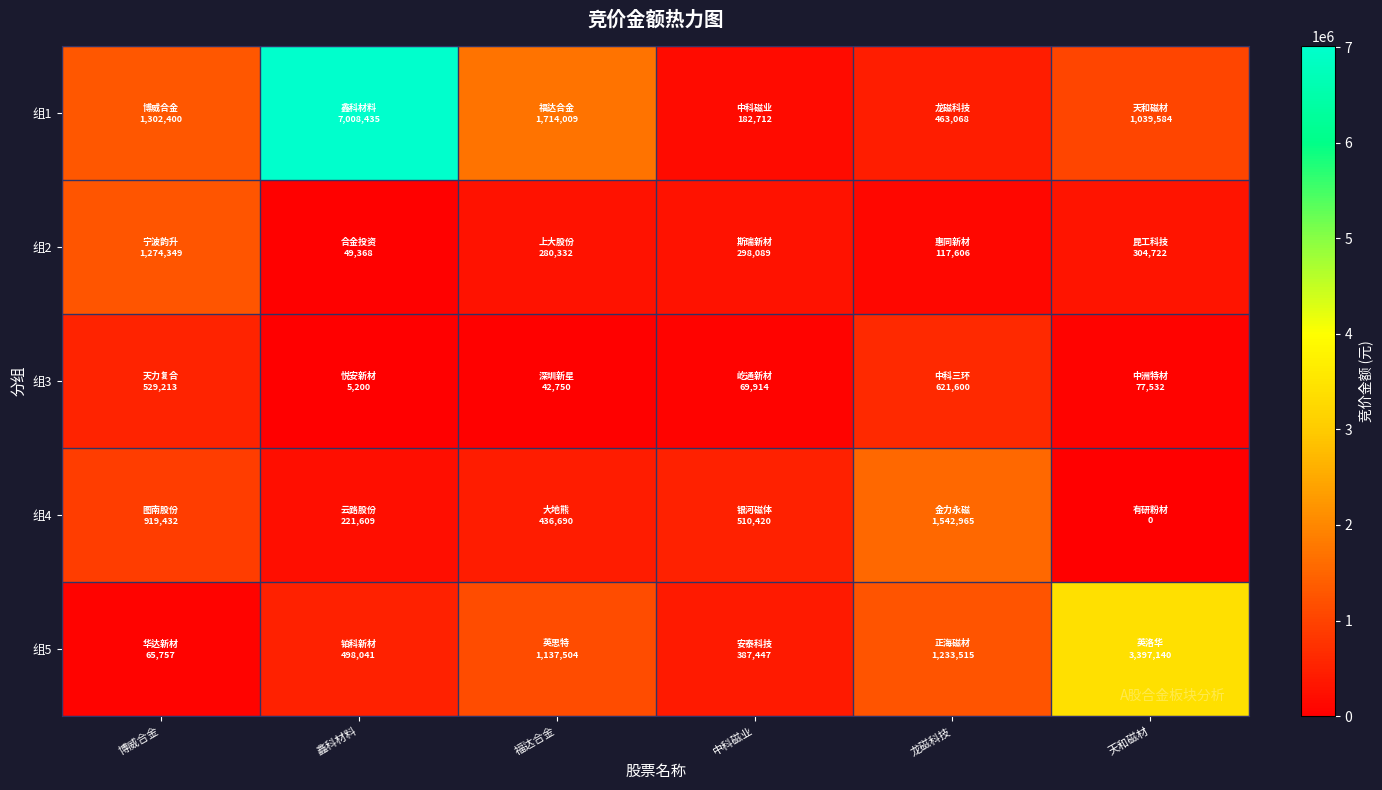

Reading left to right, list all the values displayed in this chart.

组1: 博威合金=1302400	鑫科材料=7008435	福达合金=1714009	中科磁业=182712	龙磁科技=463068	天和磁材=1039584
组2: 博威合金=1274349	鑫科材料=49368	福达合金=280332	中科磁业=298089	龙磁科技=117606	天和磁材=304722
组3: 博威合金=529213	鑫科材料=5200	福达合金=42750	中科磁业=69914	龙磁科技=621600	天和磁材=77532
组4: 博威合金=919432	鑫科材料=221609	福达合金=436690	中科磁业=510420	龙磁科技=1542965	天和磁材=0
组5: 博威合金=65757	鑫科材料=498041	福达合金=1137504	中科磁业=387447	龙磁科技=1233515	天和磁材=3397140